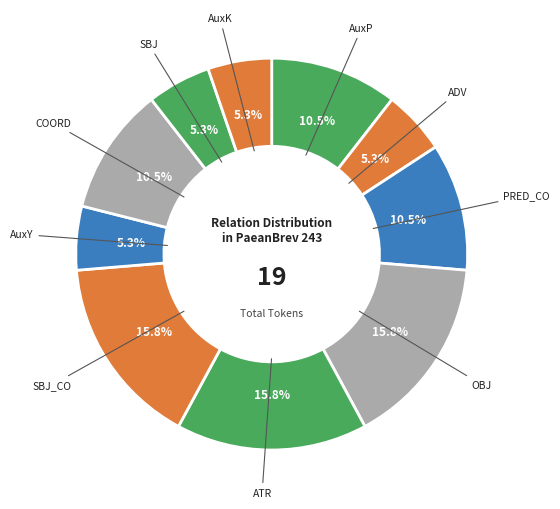

Is it true that ATR is 16% of the pie?

True